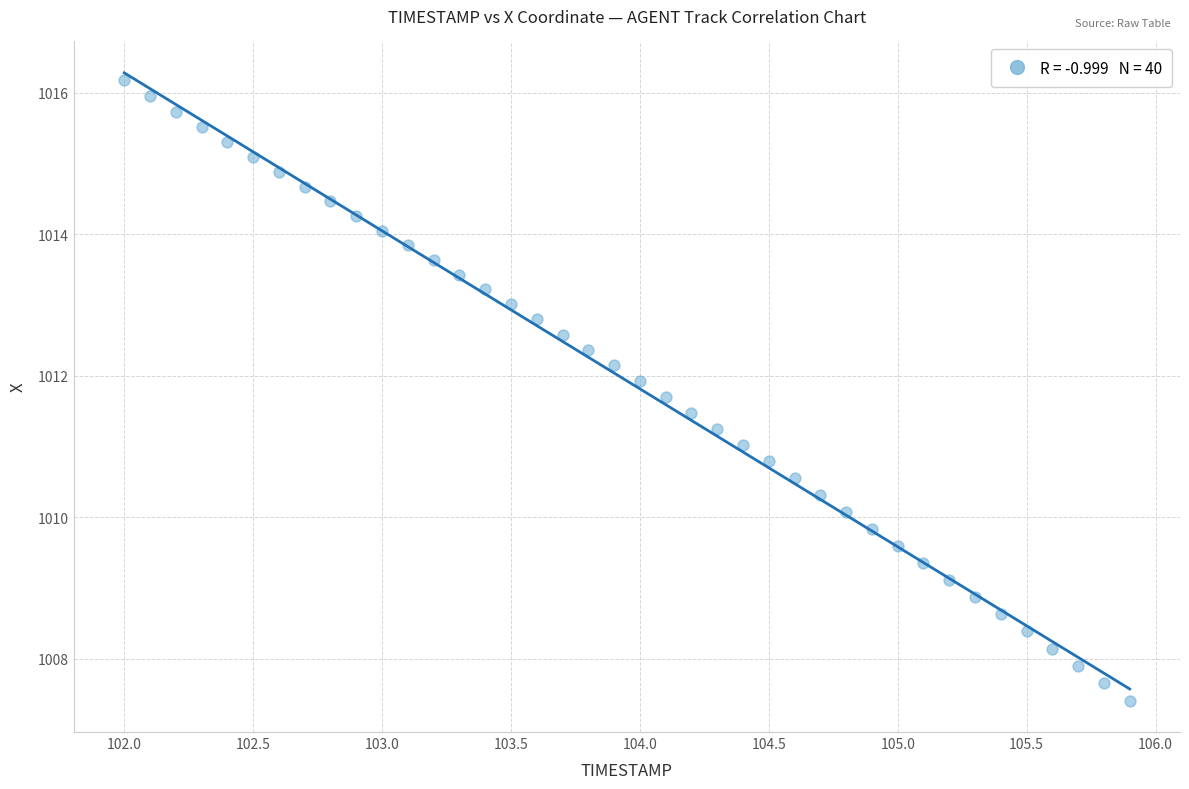

What is the range of Y values (max minus min)?

8.8